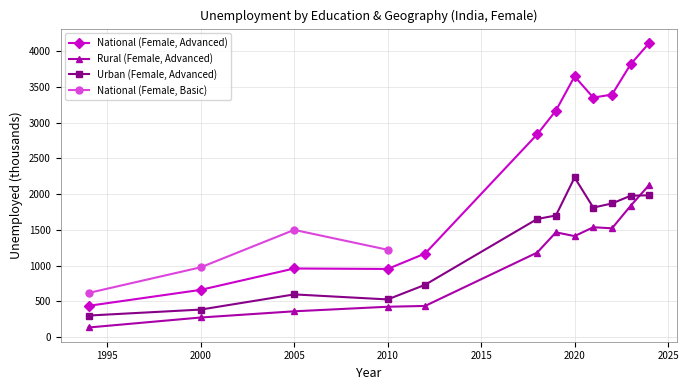

True or false: National (Female, Advanced) and Rural (Female, Advanced) intersect in this chart.

False